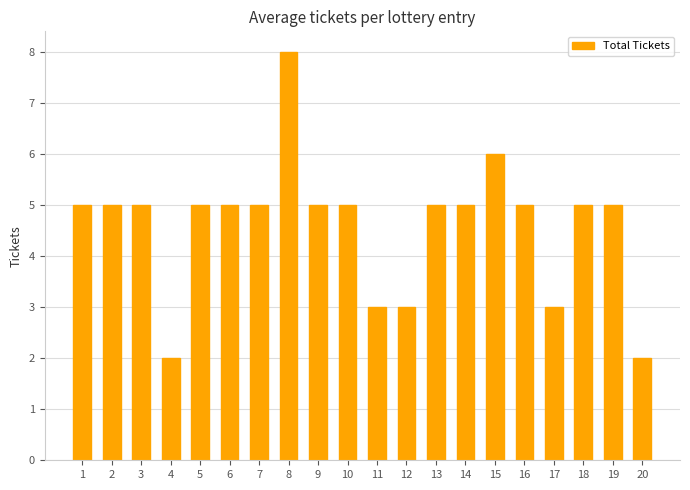

What is the difference between the maximum and minimum values?

6